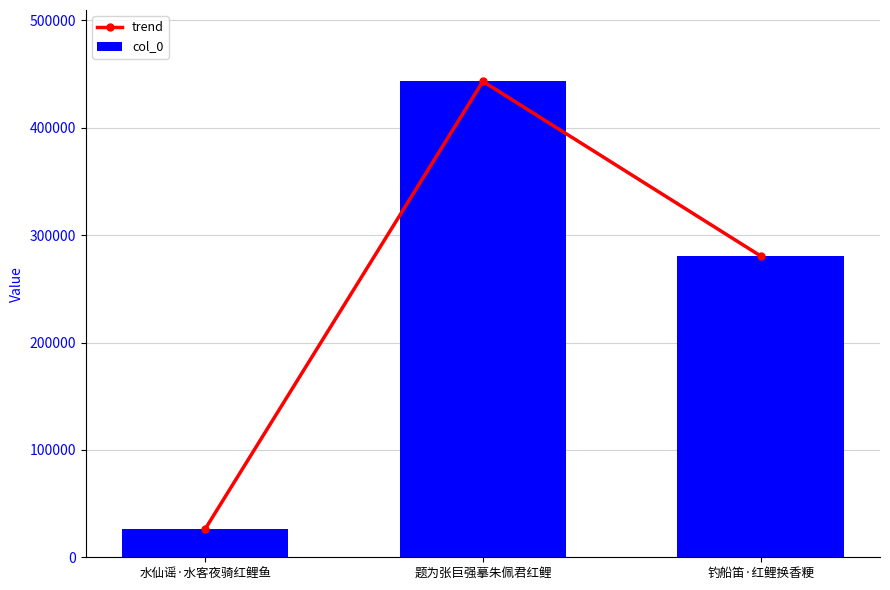

Which series has the largest range (max minus min)?

trend